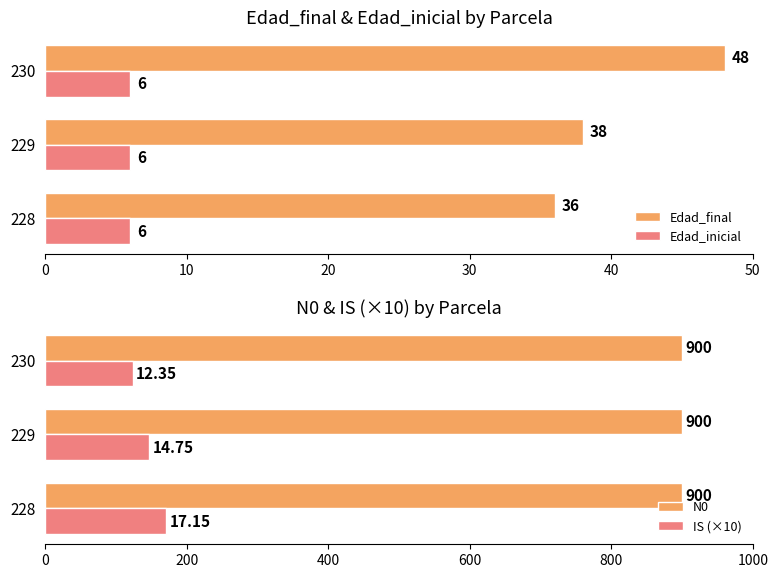

Does the chart contain stacked bars?

No